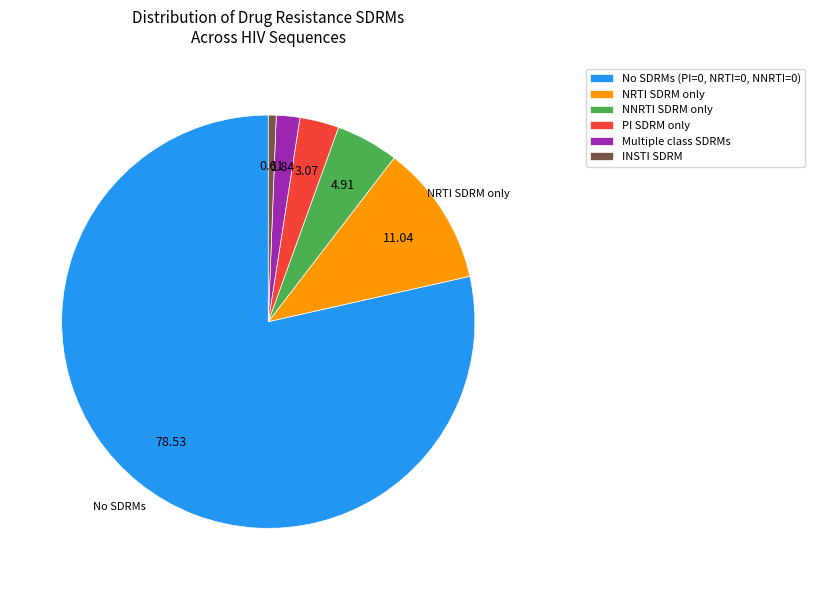

Which category has the biggest portion of the pie?

No SDRMs (PI=0, NRTI=0, NNRTI=0)